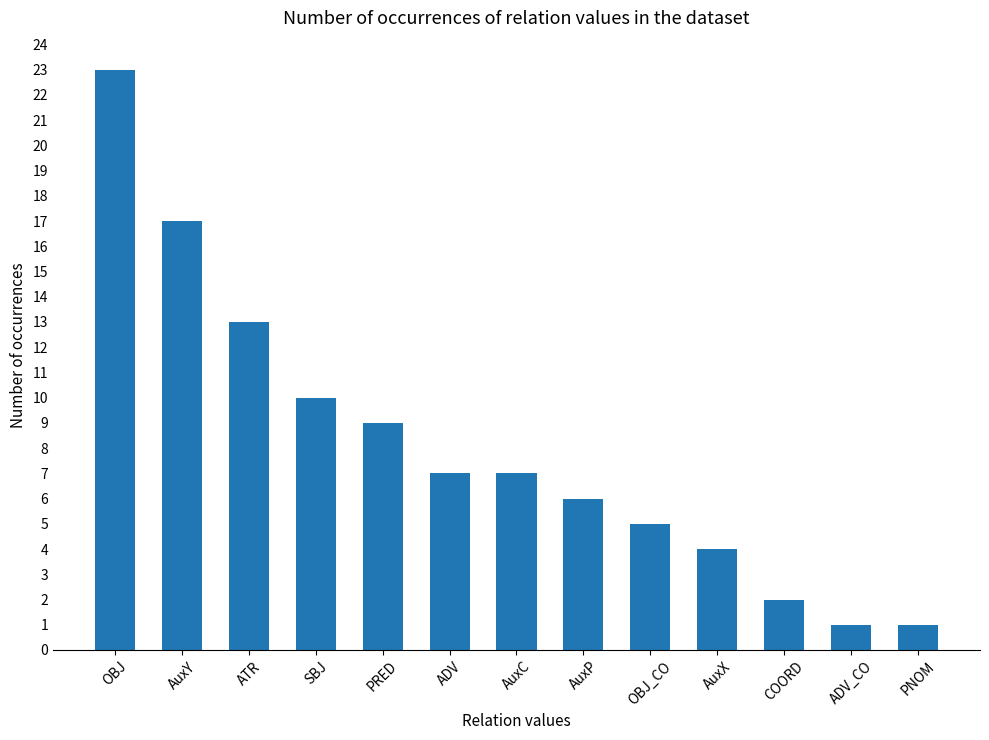

Which category has the highest value across all series?

OBJ